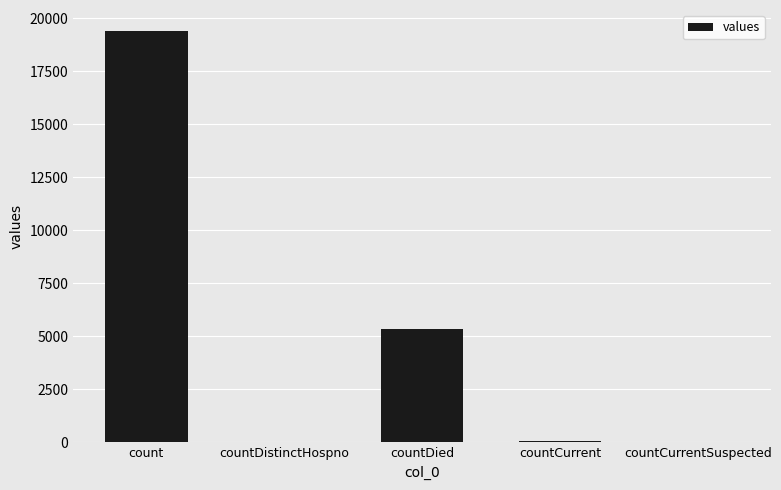

What is the greatest value displayed?

19420